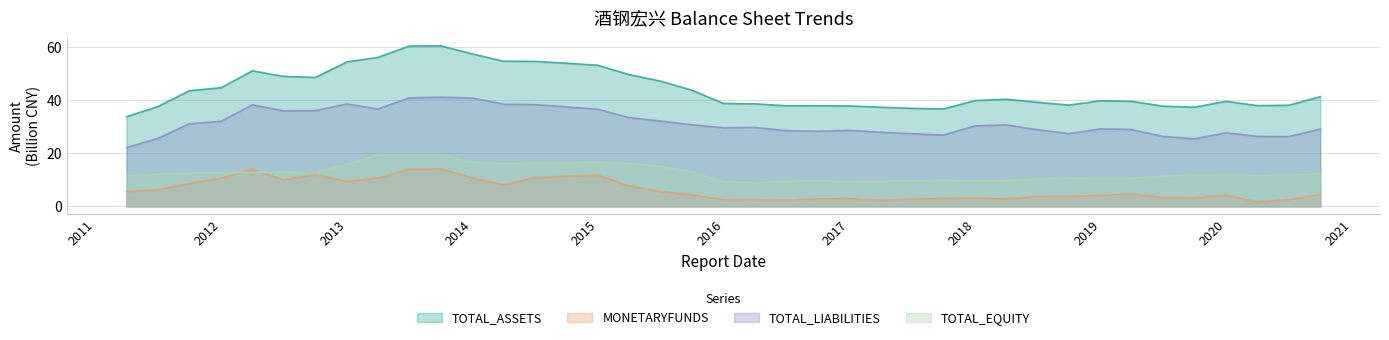

Between 2011-06-30 and 2012-12-31, which is larger?

2012-12-31